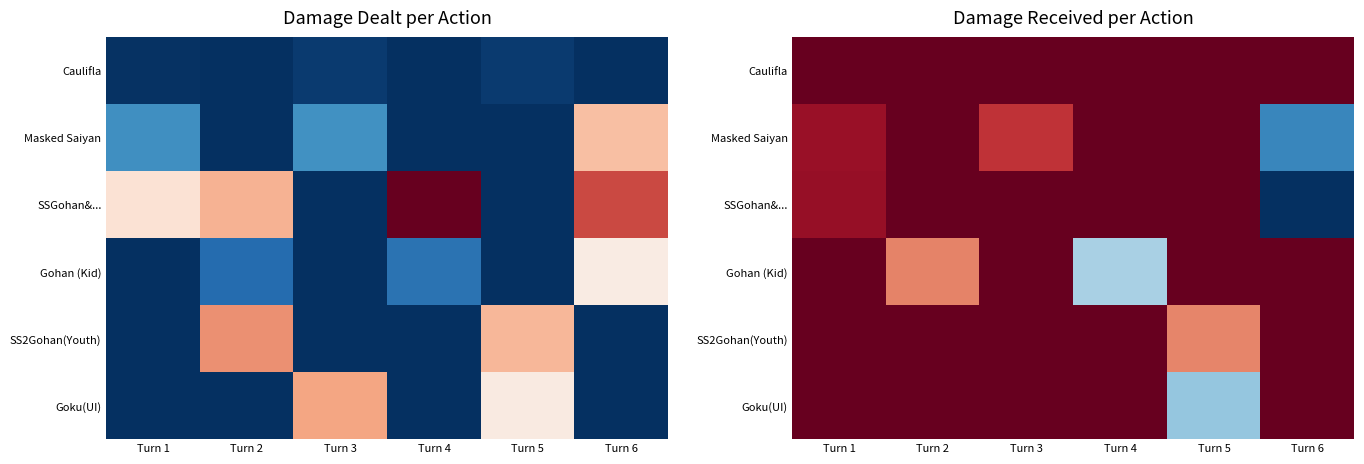

Which series has the largest total across all categories?

SSGohan&...